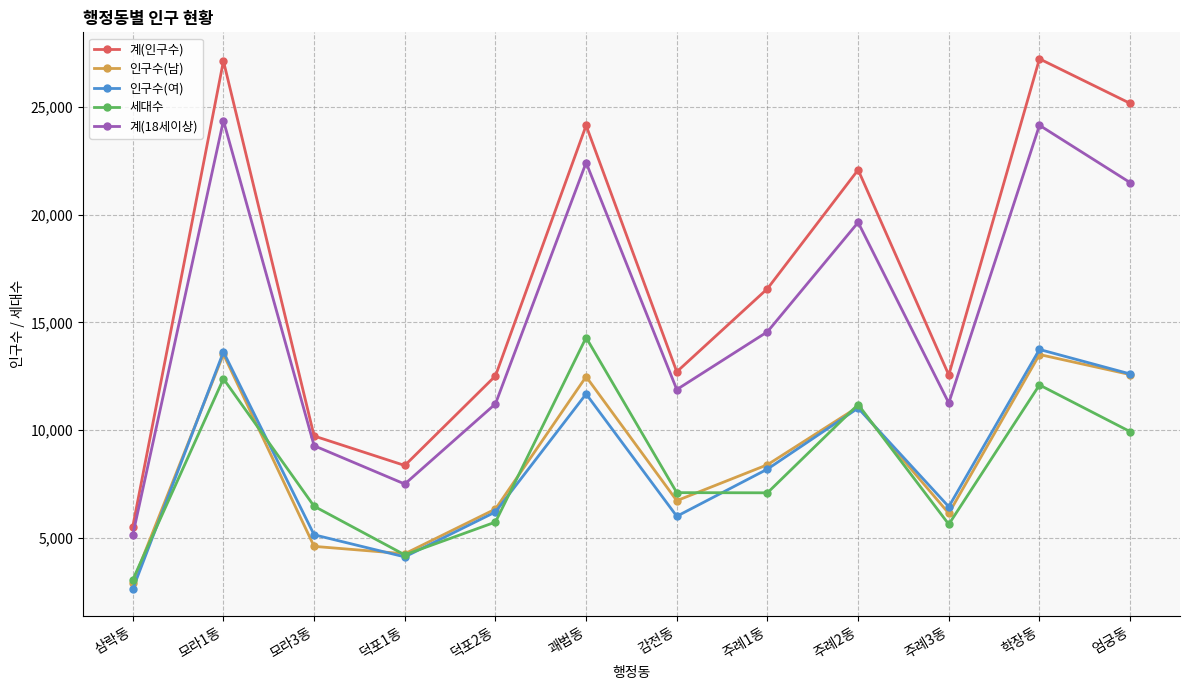

How many lines are shown in the chart?

5